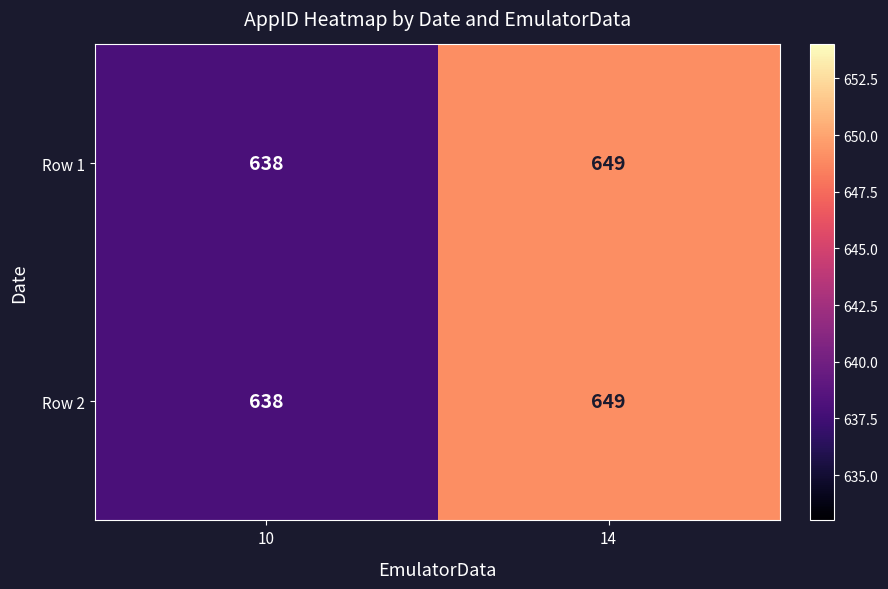

List the labels in order of Row 1 value, largest first.

14, 10